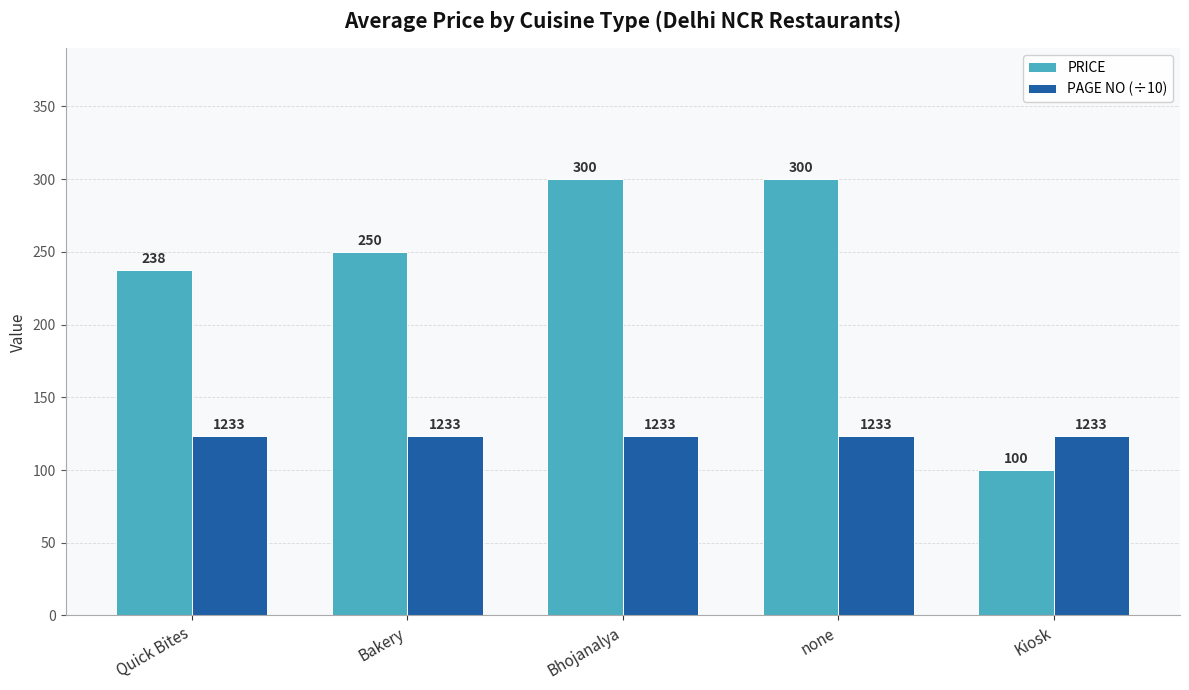

What are all the series names shown in the legend?

PRICE, PAGE NO (÷10)